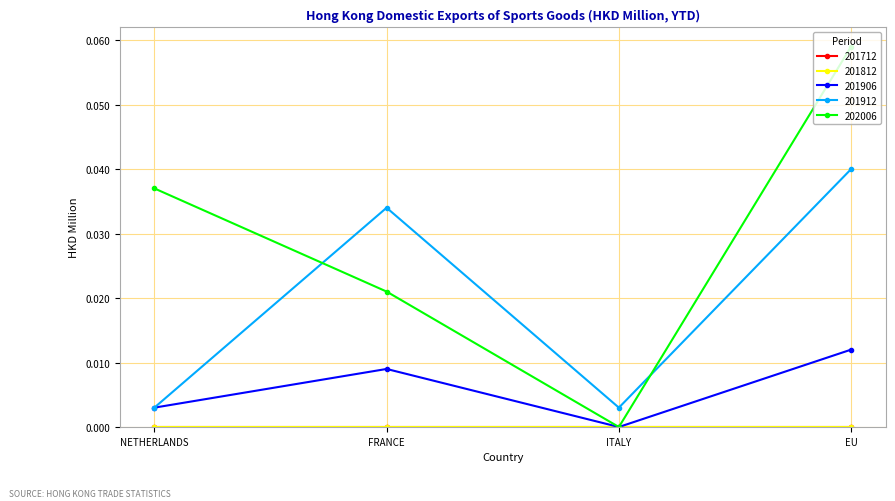

Is this an area chart (filled region under the line)?

No